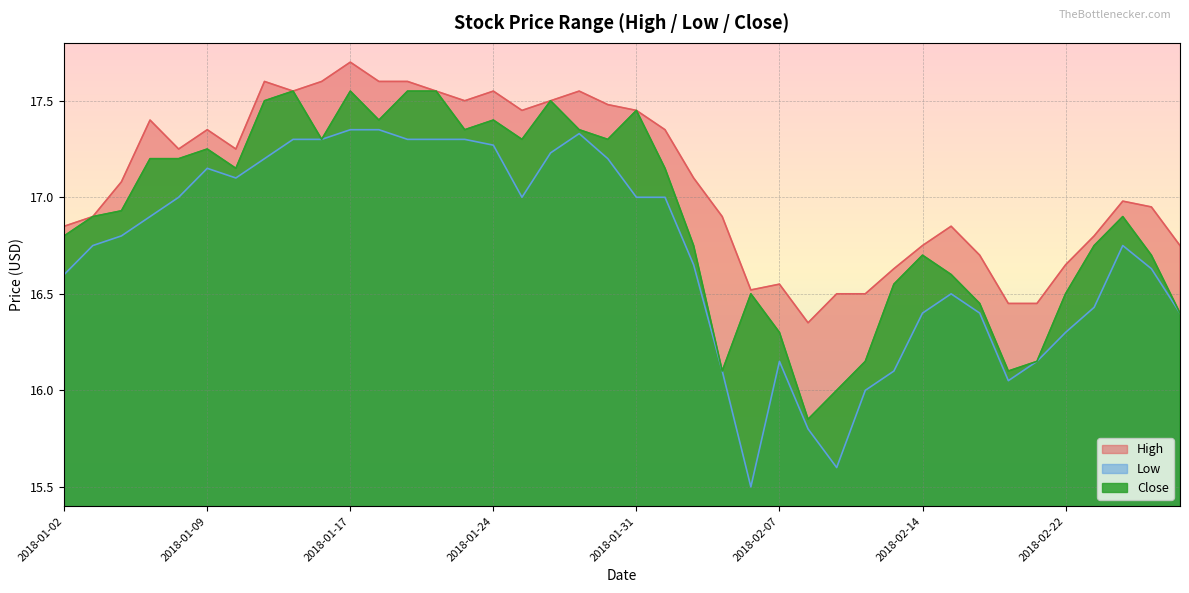

Reading left to right, what are all the values shown in this chart?

High: 2018-01-02=16.9	2018-01-03=16.9	2018-01-04=17.1	2018-01-05=17.4	2018-01-08=17.2	2018-01-09=17.4	2018-01-10=17.2	2018-01-11=17.6	2018-01-12=17.6	2018-01-16=17.6	2018-01-17=17.7	2018-01-18=17.6	2018-01-19=17.6	2018-01-22=17.6	2018-01-23=17.5	2018-01-24=17.6	2018-01-25=17.4	2018-01-26=17.5	2018-01-29=17.6	2018-01-30=17.5	2018-01-31=17.4	2018-02-01=17.4	2018-02-02=17.1	2018-02-05=16.9	2018-02-06=16.5	2018-02-07=16.6	2018-02-08=16.4	2018-02-09=16.5	2018-02-12=16.5	2018-02-13=16.6	2018-02-14=16.8	2018-02-15=16.9	2018-02-16=16.7	2018-02-20=16.4	2018-02-21=16.4	2018-02-22=16.6	2018-02-23=16.8	2018-02-26=17.0	2018-02-27=16.9	2018-02-28=16.8
Low: 2018-01-02=16.6	2018-01-03=16.8	2018-01-04=16.8	2018-01-05=16.9	2018-01-08=17.0	2018-01-09=17.1	2018-01-10=17.1	2018-01-11=17.2	2018-01-12=17.3	2018-01-16=17.3	2018-01-17=17.4	2018-01-18=17.4	2018-01-19=17.3	2018-01-22=17.3	2018-01-23=17.3	2018-01-24=17.3	2018-01-25=17.0	2018-01-26=17.2	2018-01-29=17.3	2018-01-30=17.2	2018-01-31=17.0	2018-02-01=17.0	2018-02-02=16.6	2018-02-05=16.1	2018-02-06=15.5	2018-02-07=16.1	2018-02-08=15.8	2018-02-09=15.6	2018-02-12=16.0	2018-02-13=16.1	2018-02-14=16.4	2018-02-15=16.5	2018-02-16=16.4	2018-02-20=16.1	2018-02-21=16.1	2018-02-22=16.3	2018-02-23=16.4	2018-02-26=16.8	2018-02-27=16.6	2018-02-28=16.4
Close: 2018-01-02=16.8	2018-01-03=16.9	2018-01-04=16.9	2018-01-05=17.2	2018-01-08=17.2	2018-01-09=17.2	2018-01-10=17.1	2018-01-11=17.5	2018-01-12=17.6	2018-01-16=17.3	2018-01-17=17.6	2018-01-18=17.4	2018-01-19=17.6	2018-01-22=17.6	2018-01-23=17.4	2018-01-24=17.4	2018-01-25=17.3	2018-01-26=17.5	2018-01-29=17.4	2018-01-30=17.3	2018-01-31=17.4	2018-02-01=17.1	2018-02-02=16.8	2018-02-05=16.1	2018-02-06=16.5	2018-02-07=16.3	2018-02-08=15.8	2018-02-09=16.0	2018-02-12=16.1	2018-02-13=16.6	2018-02-14=16.7	2018-02-15=16.6	2018-02-16=16.4	2018-02-20=16.1	2018-02-21=16.1	2018-02-22=16.5	2018-02-23=16.8	2018-02-26=16.9	2018-02-27=16.7	2018-02-28=16.4